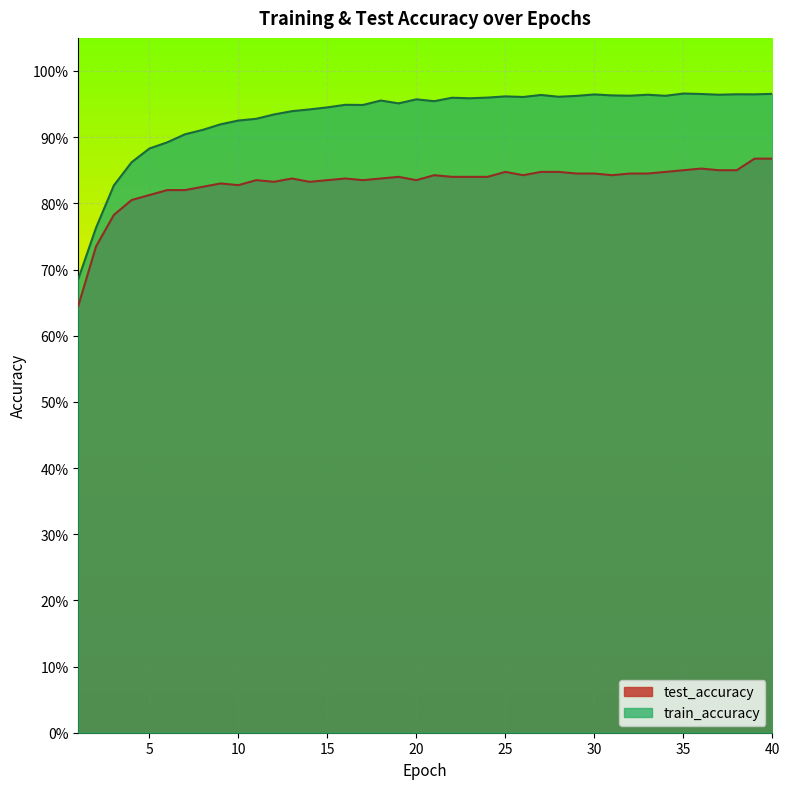

Is it true that train_accuracy equals 0.9 at 14?

True